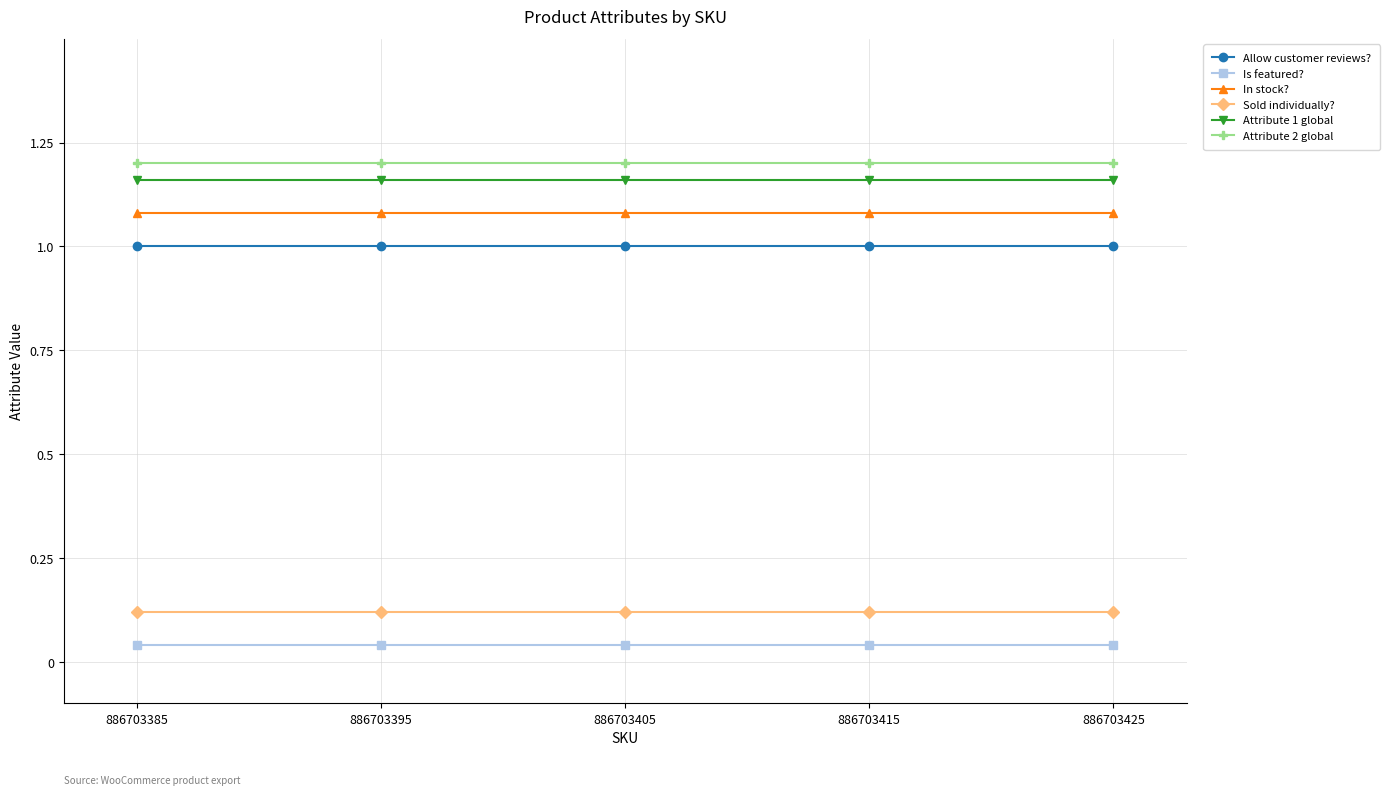

What is the sum of all Attribute 1 global values?

5.8